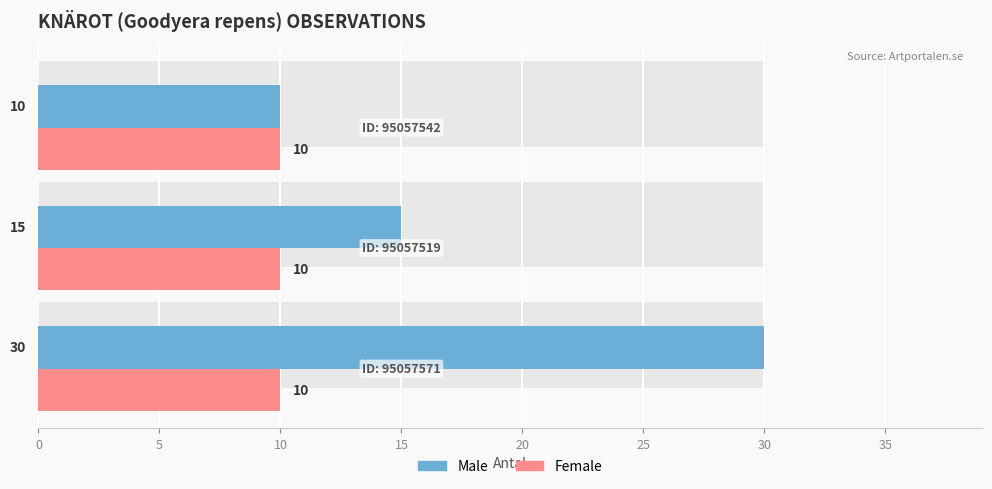

The Male series shows 26.1 at 5. True or false?

False